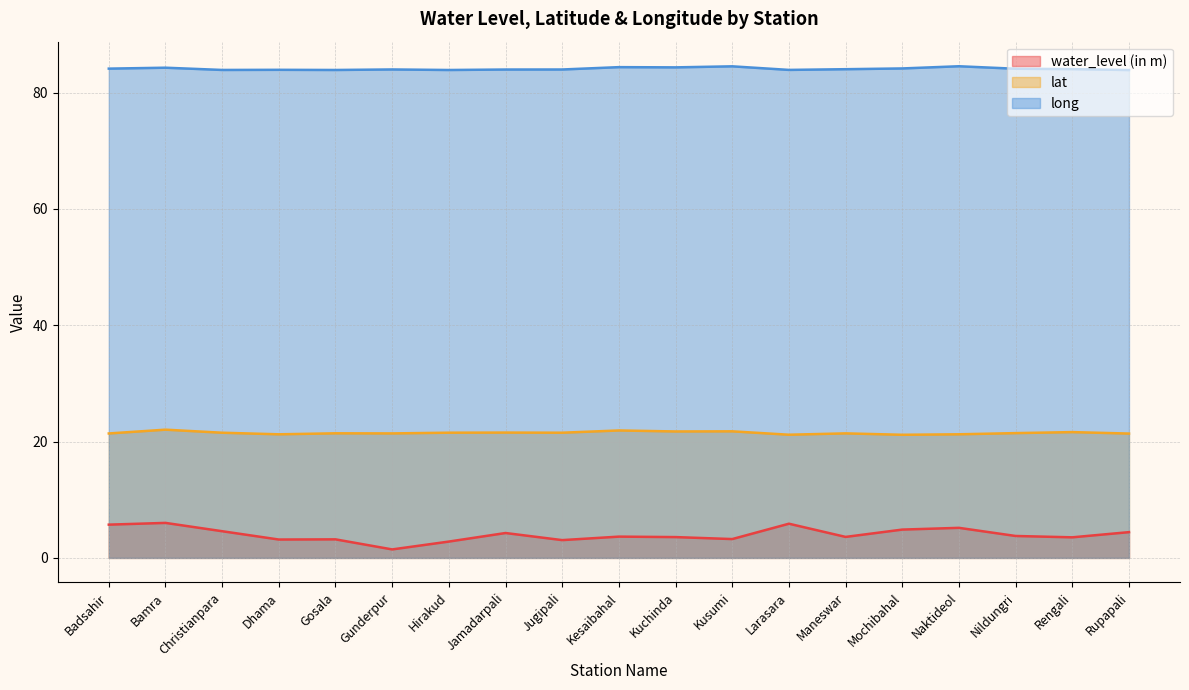

The long series shows 126.3 at Kesaibahal. True or false?

False